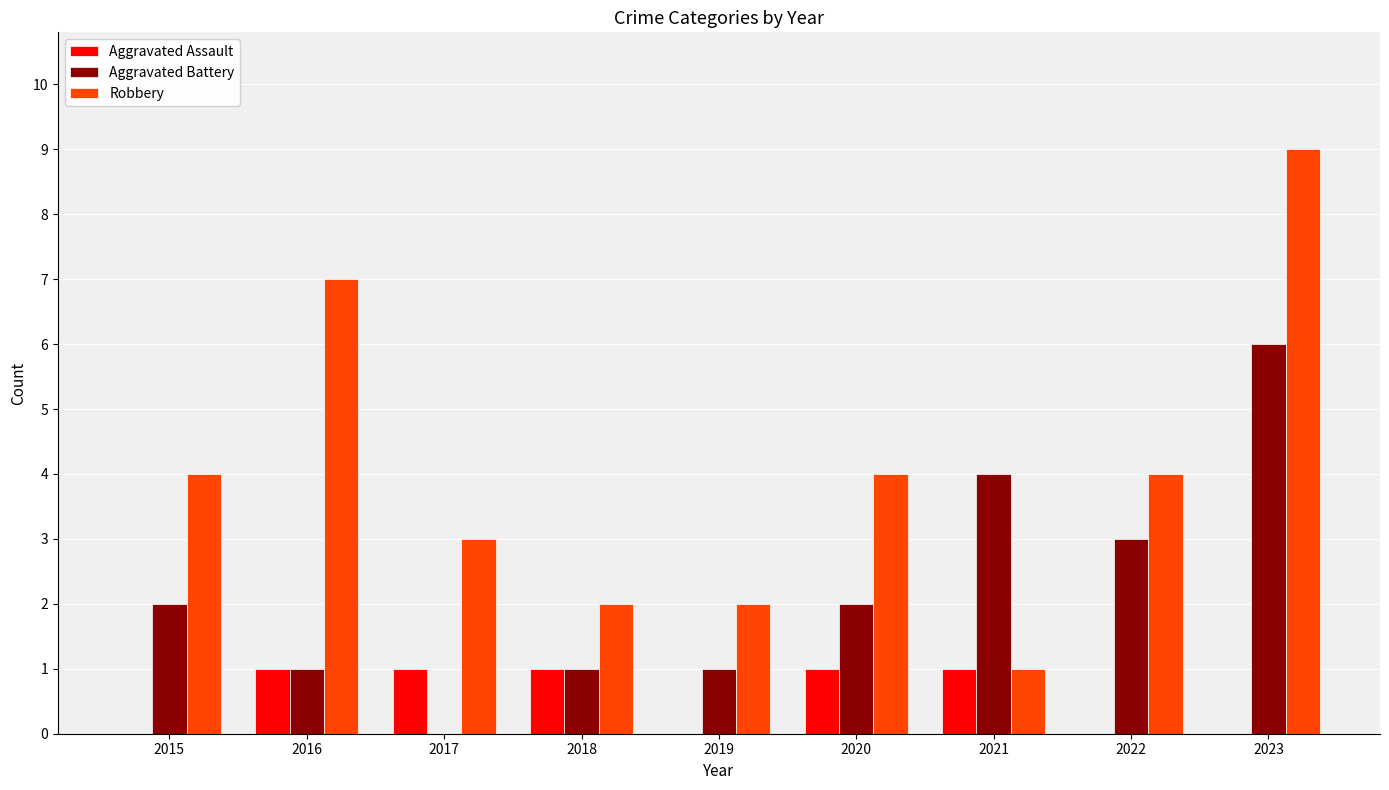

Is it true that Aggravated Battery equals 0 at 2017?

True